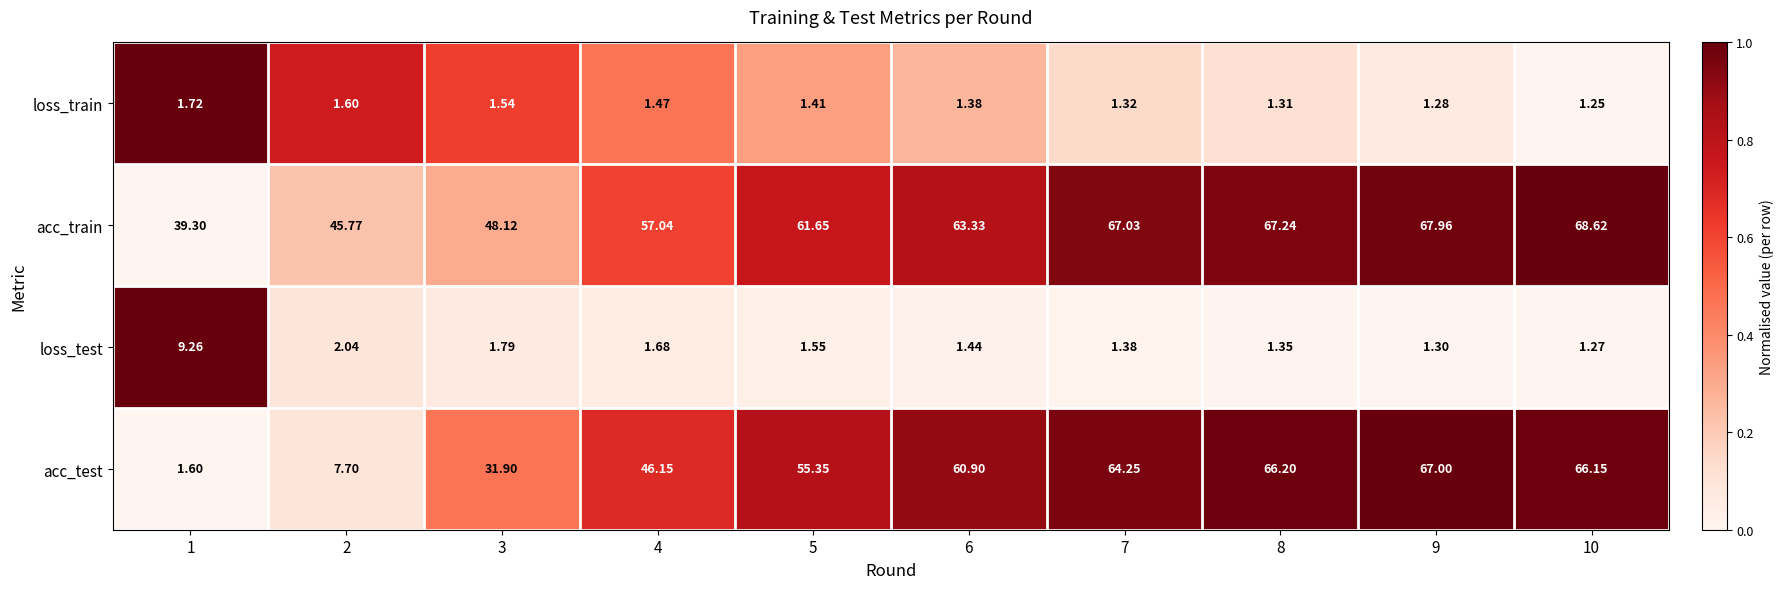

At 5, list the series in order from smallest to largest.

loss_train, loss_test, acc_test, acc_train